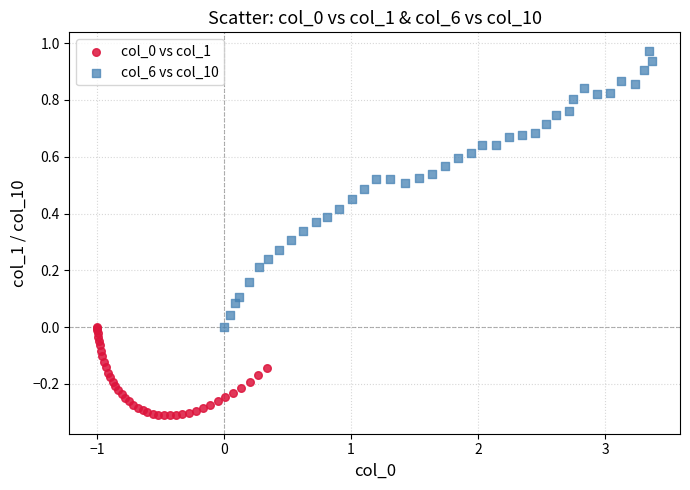

Which series has the largest Y range (max minus min)?

col_6 vs col_10